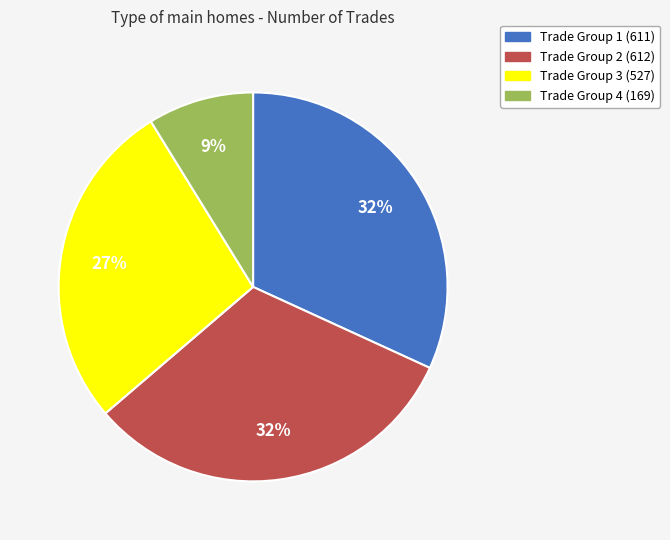

Is there any slice that represents more than half of the pie?

No